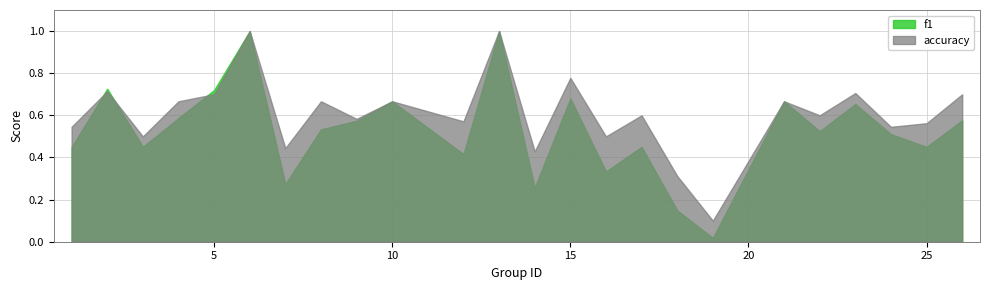

Which series has the widest spread of values?

f1